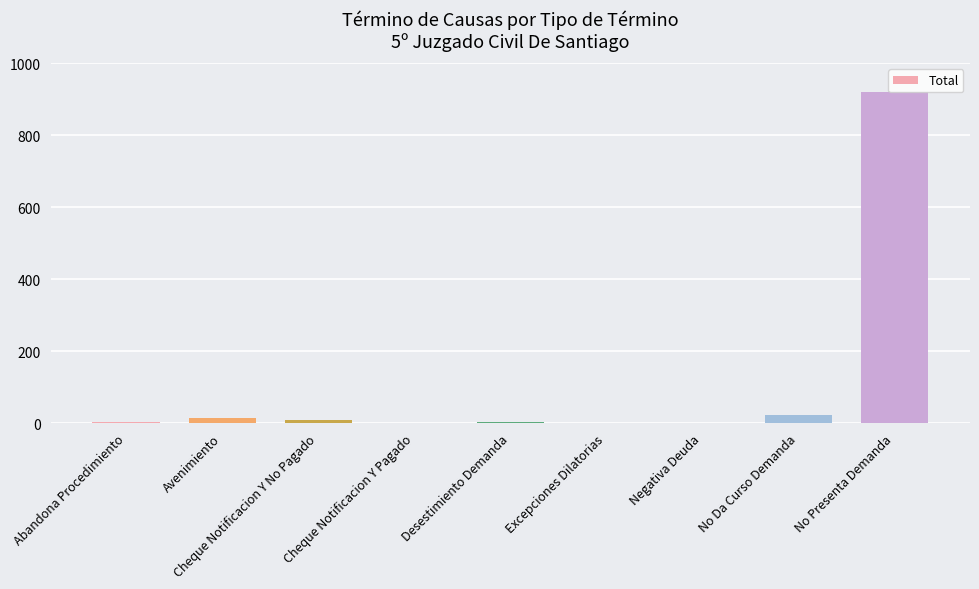

What value does the data have at No Da Curso Demanda?

24